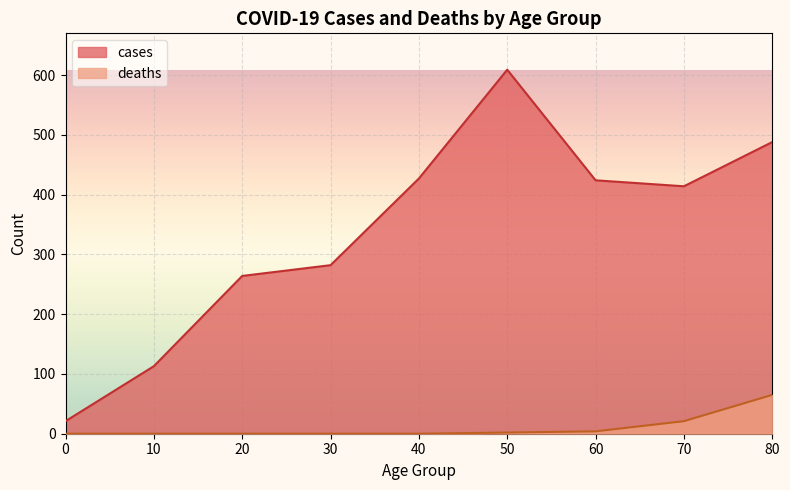

The value of deaths at 60 is 4. True or false?

True